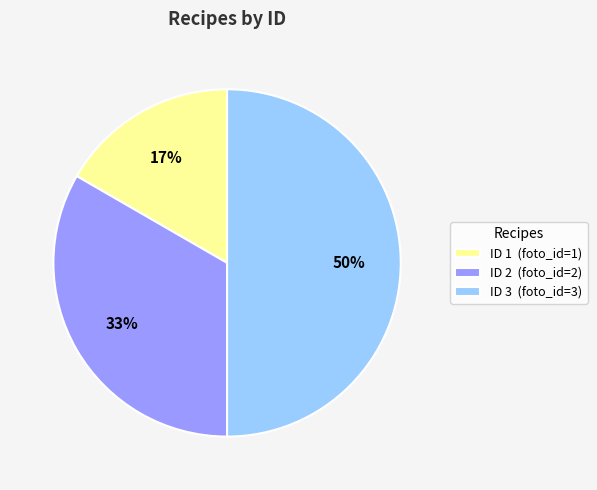

Approximately how many times larger is the value at ID 2 (foto_id=2) compared to ID 3 (foto_id=3)?

0.7